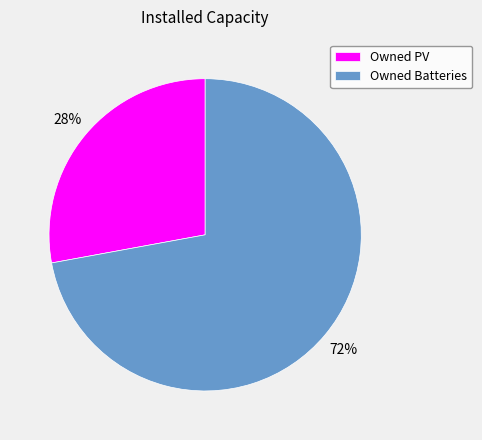

Rank the categories by value from highest to lowest.

Owned Batteries, Owned PV